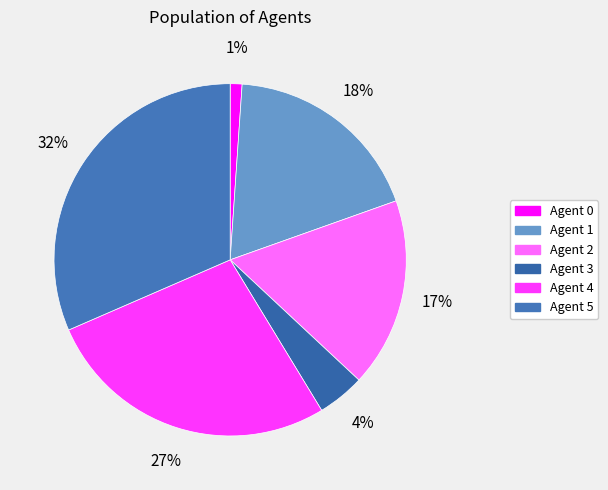

How many slices are in this pie chart?

6